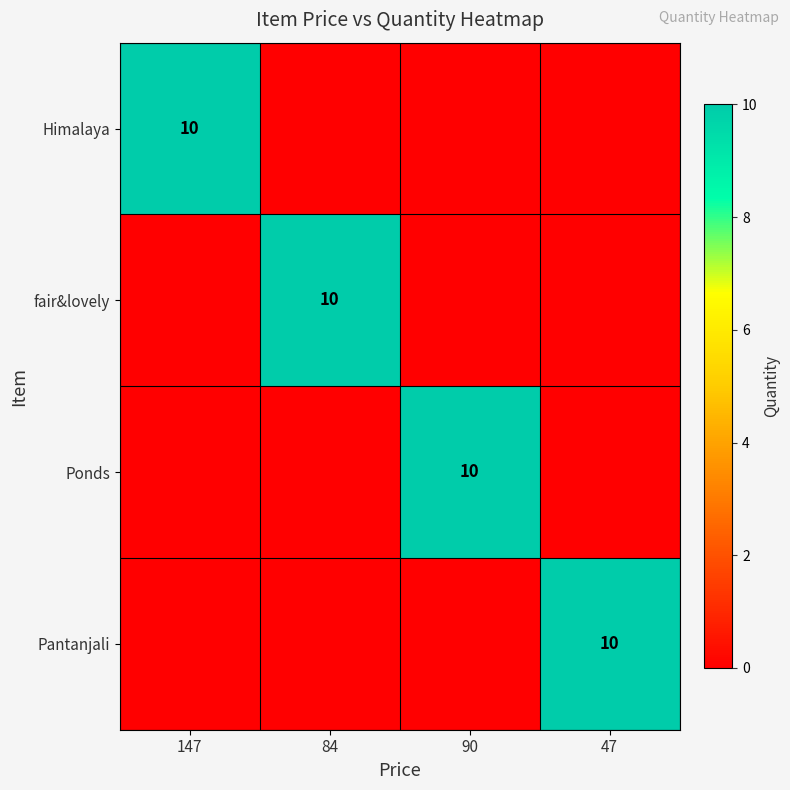

Is it true that Himalaya equals -5 at 90?

False